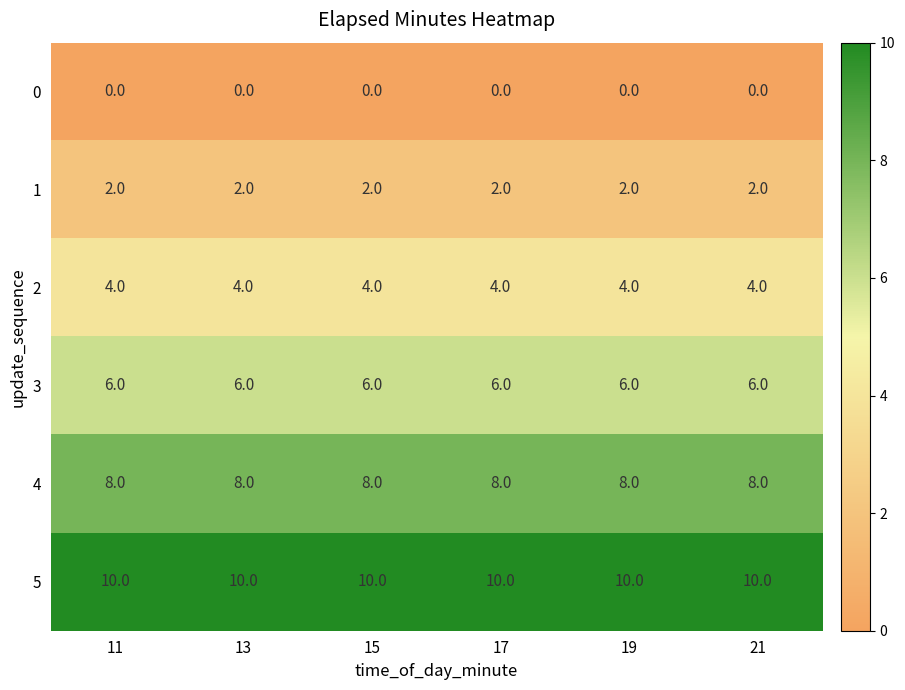

What is the spread (max minus min) of values at 21?

10